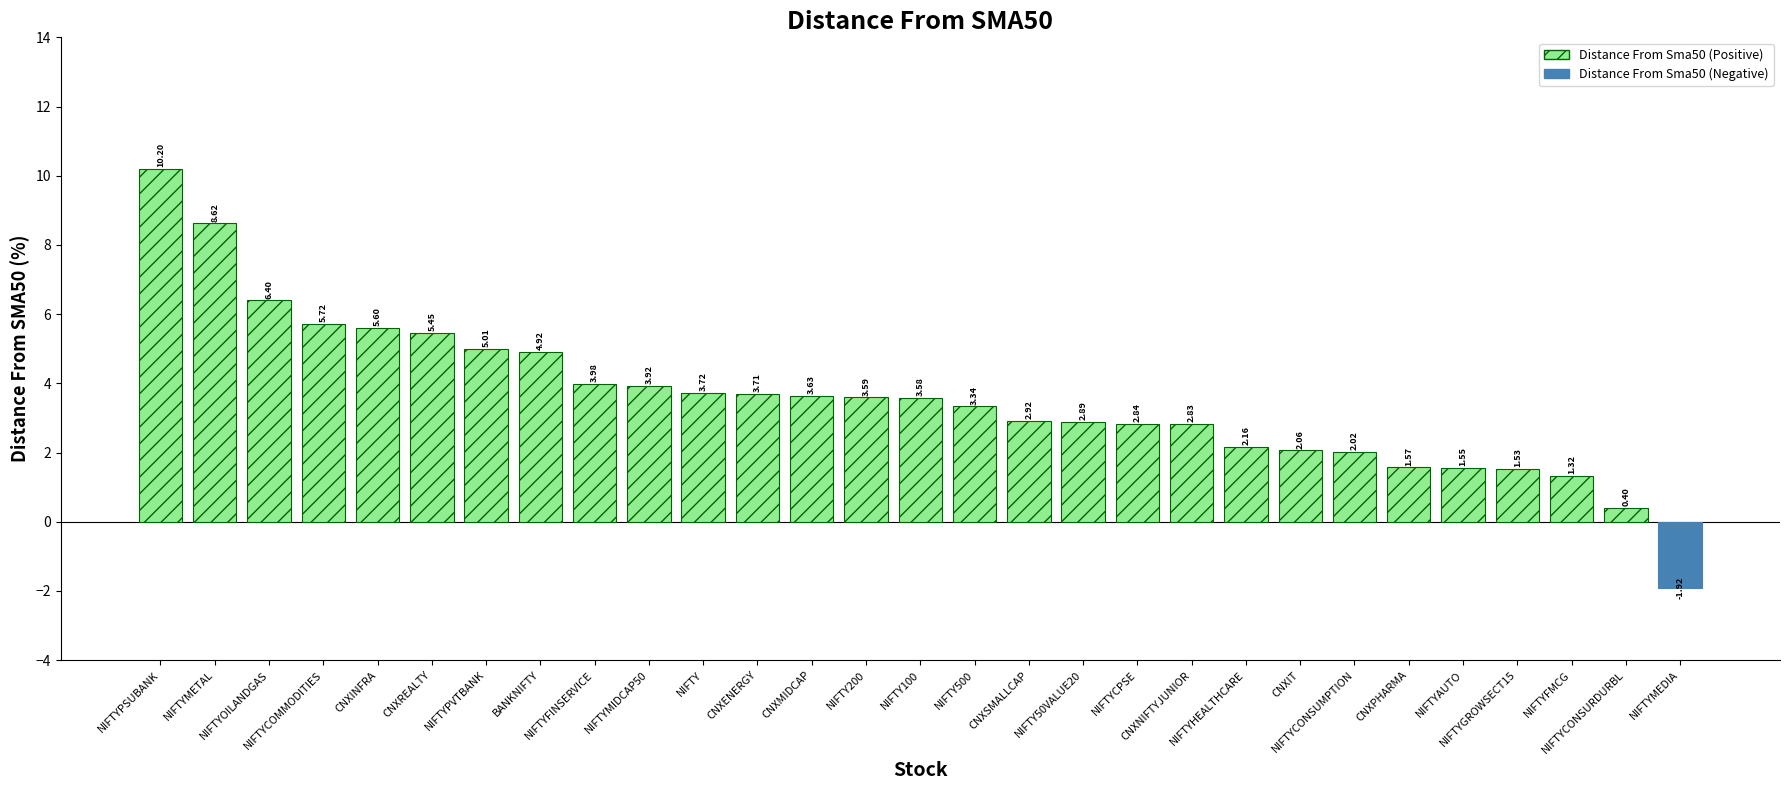

At which label is the value closest to 4?

NIFTYFINSERVICE